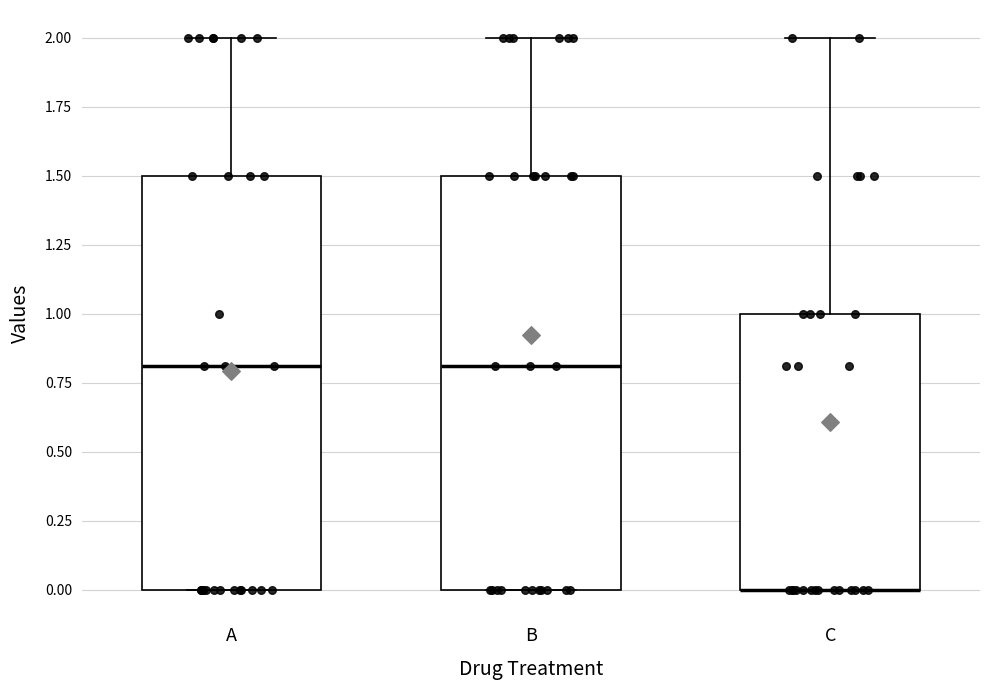

Reading left to right, transcribe this box plot: for each box, give where its median line is, the range the box spans, and where its two whiskers end, as read against the y-axis. The values are not printed on the chart, so give them approximately, as read against the axis.

A: median 0.8, box 0.0 to 1.5, whiskers 0.0 to 2.0
B: median 0.8, box 0.0 to 1.5, whiskers 0.0 to 2.0
C: median 0.0 (drawn on the box's lower edge), box 0.0 to 1.0, whiskers 0.0 to 2.0